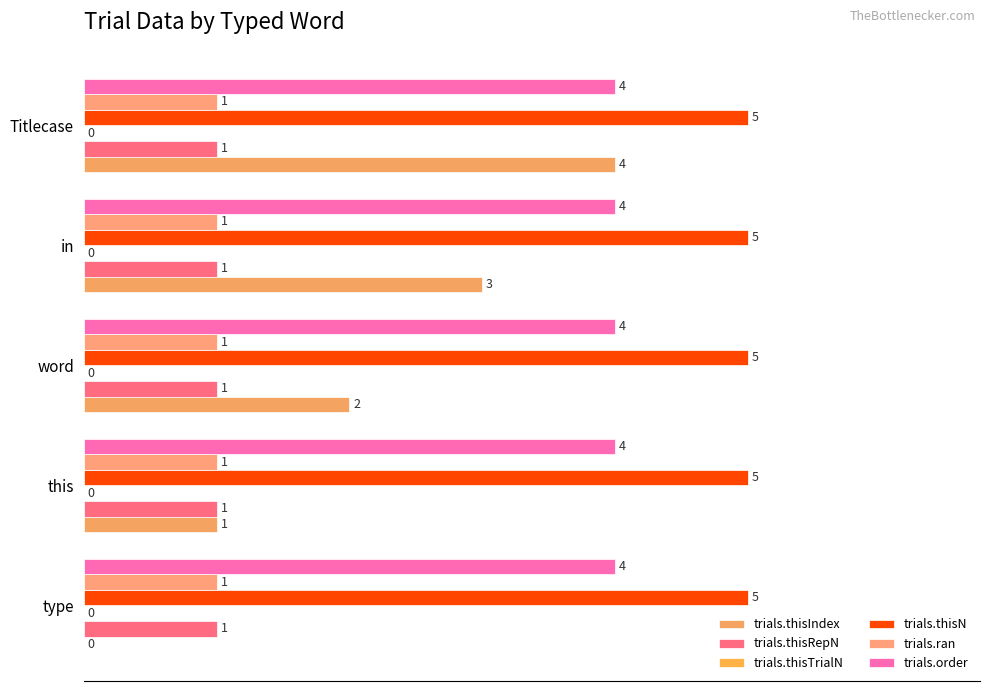

How many series are shown in this chart?

5